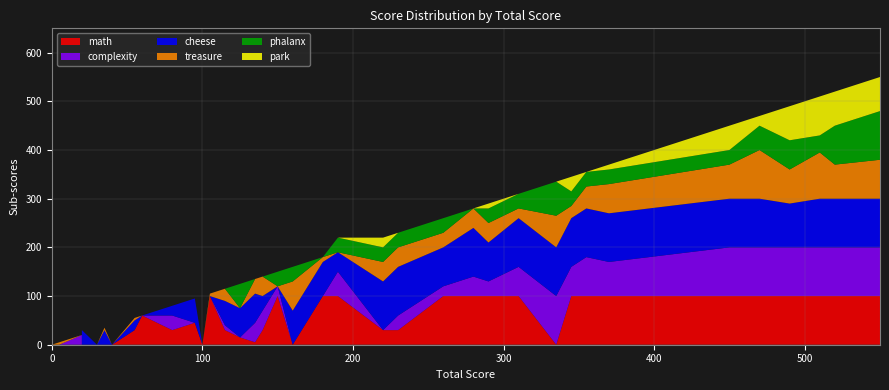

Reading right to left, what are all the values shown in this chart?

treasure: 80	70	95	70	100	70	60	45	25	65	20	40	40	30	40	40	0	10	60	0	40	30	0	25	5	0	0	0	0	5	0	5	0	0	0	5	0
phalanx: 100	80	35	60	50	30	30	30	30	70	30	30	0	30	30	30	30	0	30	30	0	0	50	0	0	0	0	0	0	0	0	0	0	0	0	0	0
math: 100	100	100	100	100	100	100	100	100	0	100	100	100	100	30	30	100	100	0	100	30	5	15	30	100	0	45	30	60	30	0	0	0	0	0	0	0
complexity: 100	100	100	100	100	100	70	80	60	100	60	30	40	20	30	0	50	0	0	20	40	40	0	10	0	0	0	30	0	0	0	0	0	0	20	0	0
cheese: 100	100	100	90	100	100	100	100	100	100	100	80	100	80	100	100	40	70	70	0	30	60	60	50	0	0	50	20	0	20	0	30	0	30	0	0	0
park: 70	70	80	70	20	50	10	0	30	0	0	10	0	0	0	20	0	0	0	0	0	0	0	0	0	0	0	0	0	0	0	0	0	0	0	0	0